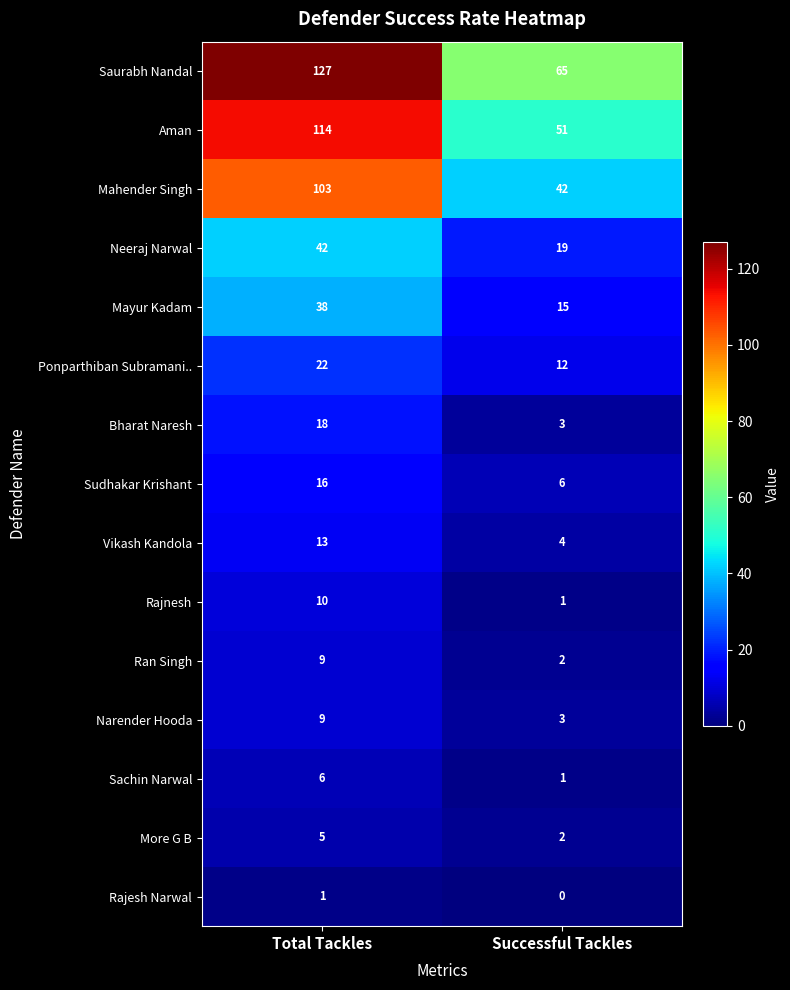

Rank the categories by Sachin Narwal value from highest to lowest.

Total Tackles, Successful Tackles